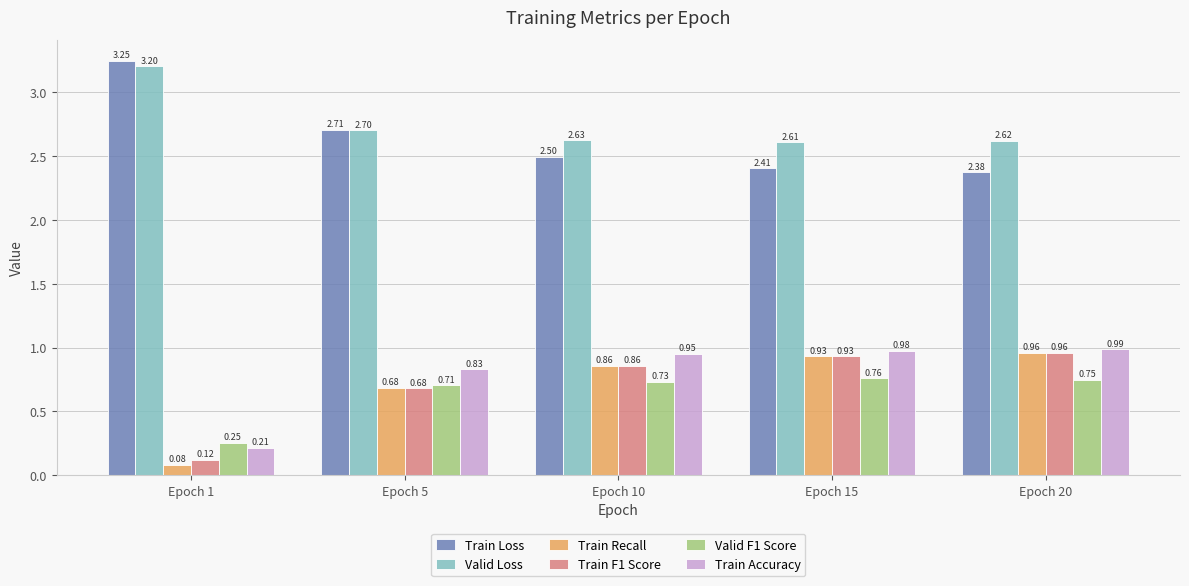

Does the chart contain stacked bars?

No